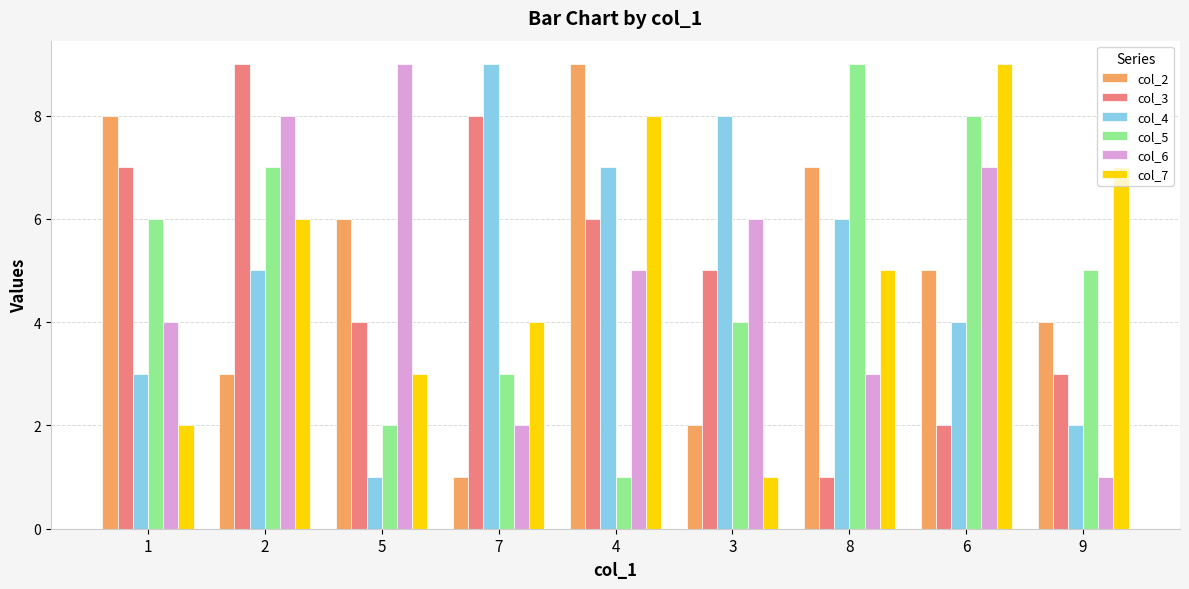

What is the sum of all col_5 values?

45